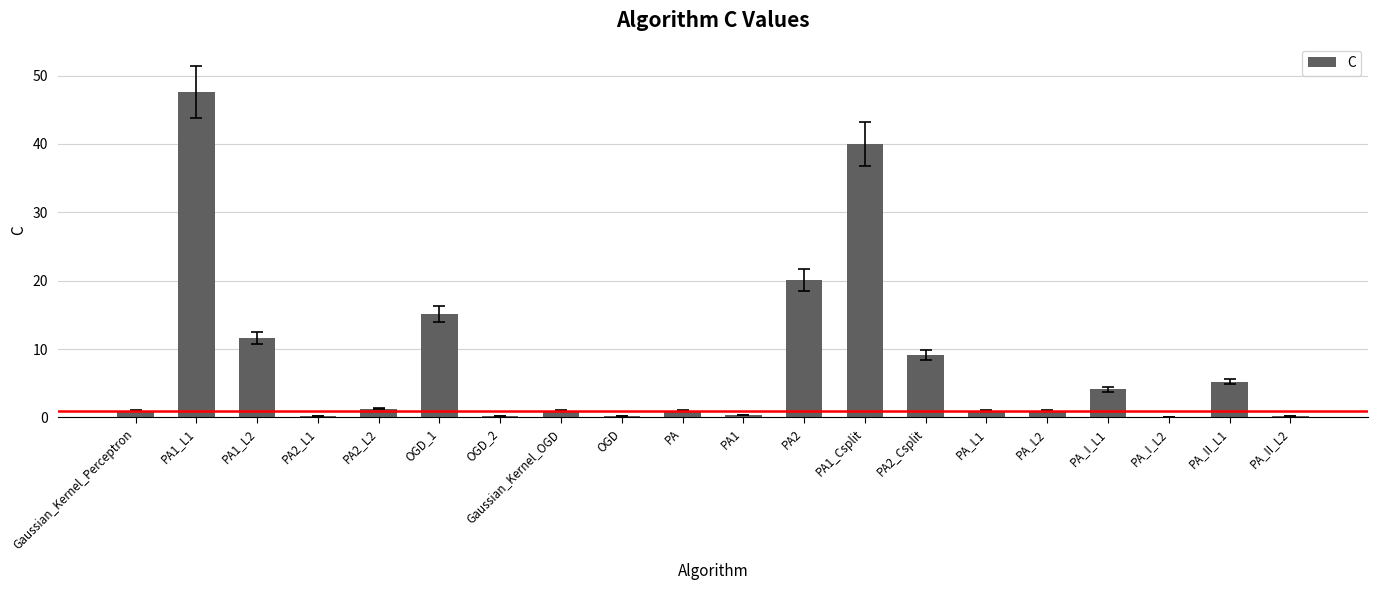

At which label is the value closest to 23?

PA2